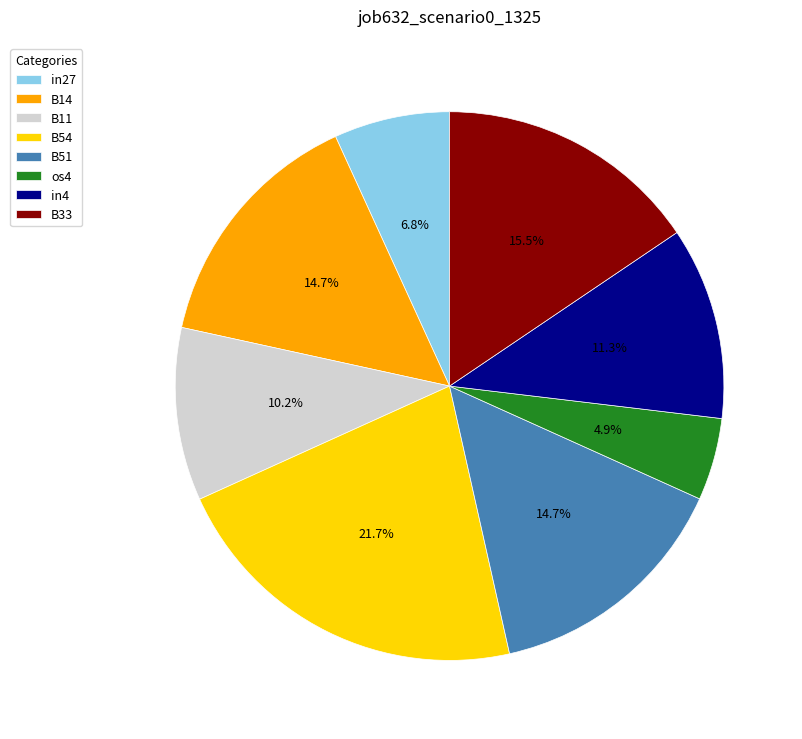

To the nearest percent, what is the difference between the os4 and in4 slice percentages?

6%